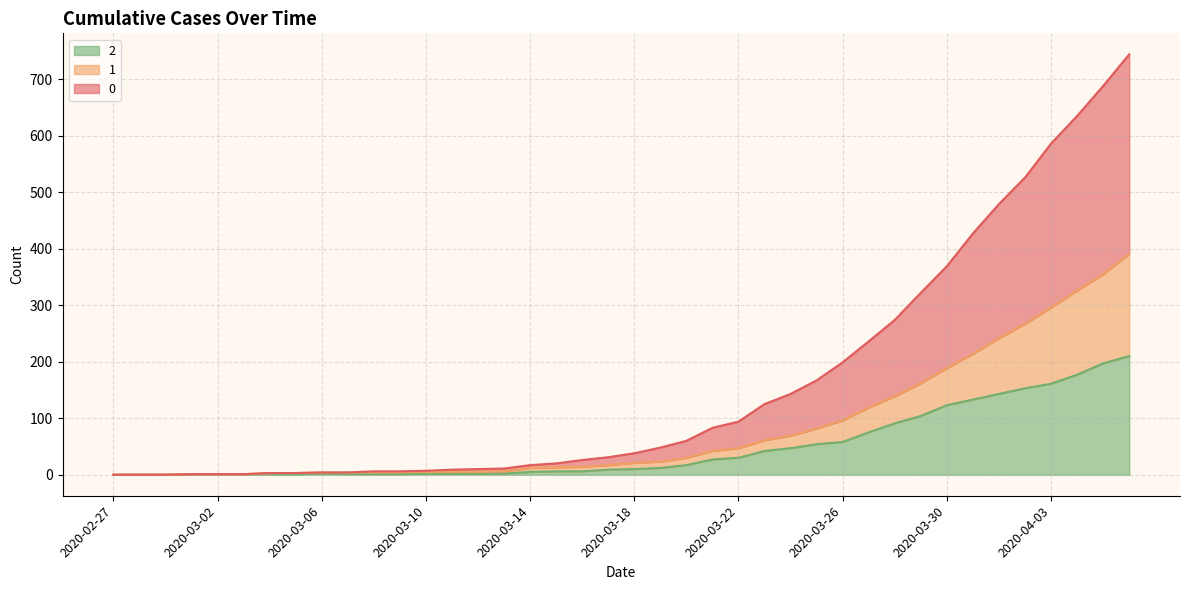

Is it true that 2 equals 6 at 2020-03-16?

True